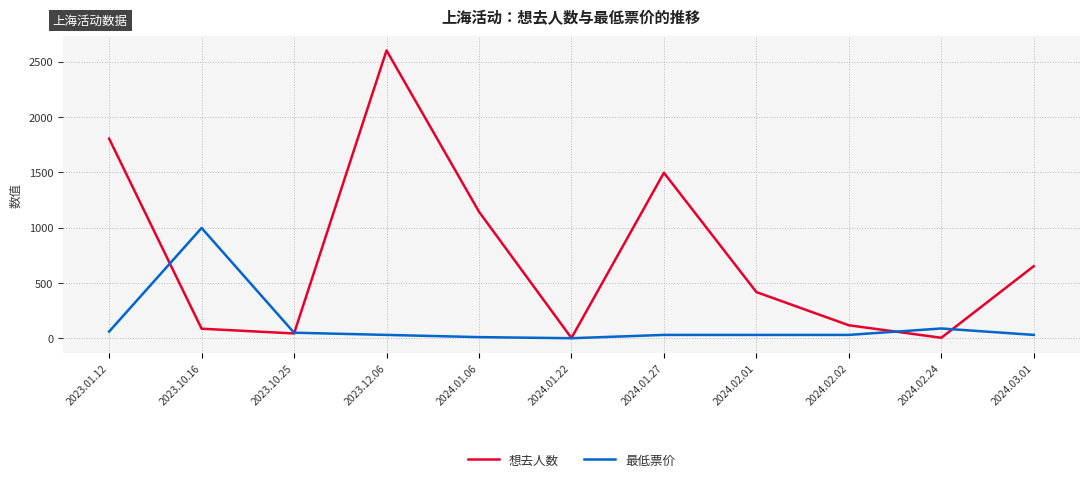

At which label does 最低票价 reach its peak?

2023.10.16